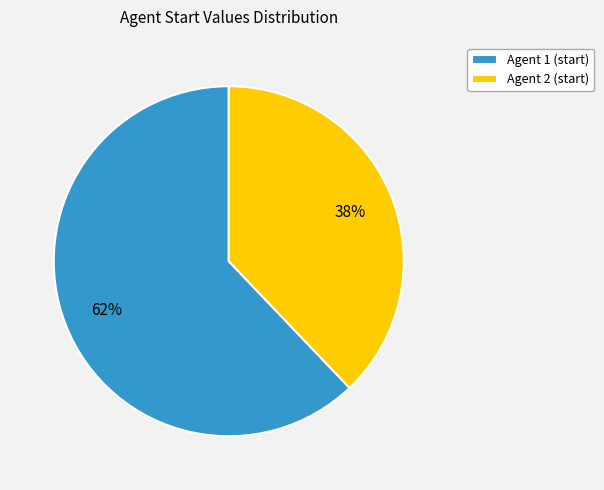

Which category has the biggest portion of the pie?

Agent 1 (start)